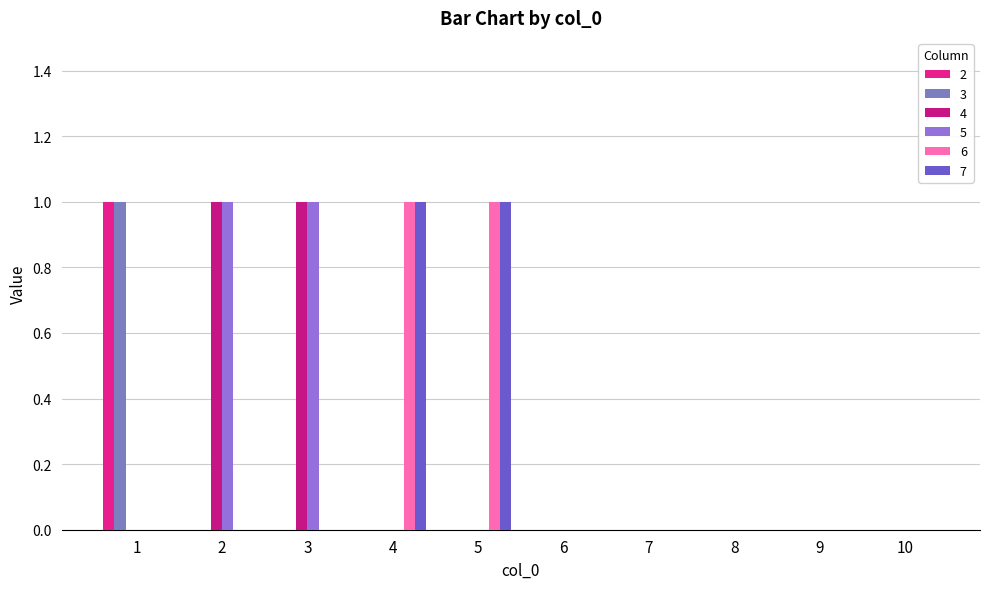

How many groups of bars are there?

10